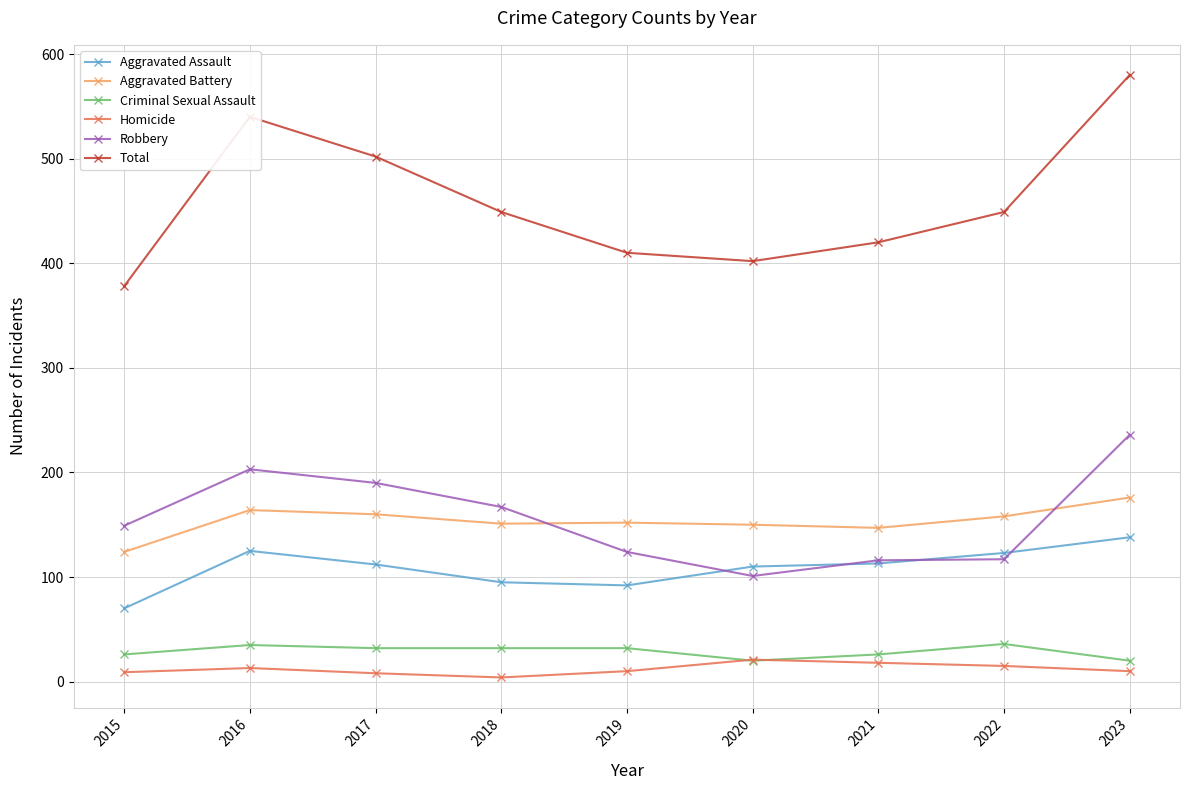

Where is the first local maximum for Aggravated Assault?

2016